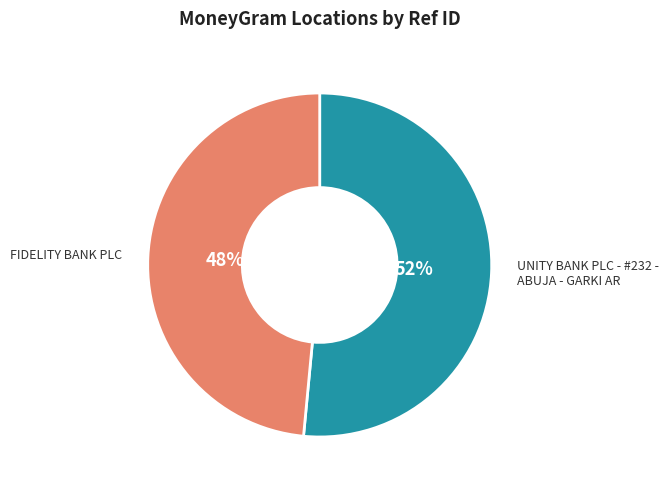

Which slice represents more than half of the pie?

UNITY BANK PLC - #232 - ABUJA - GARKI AR